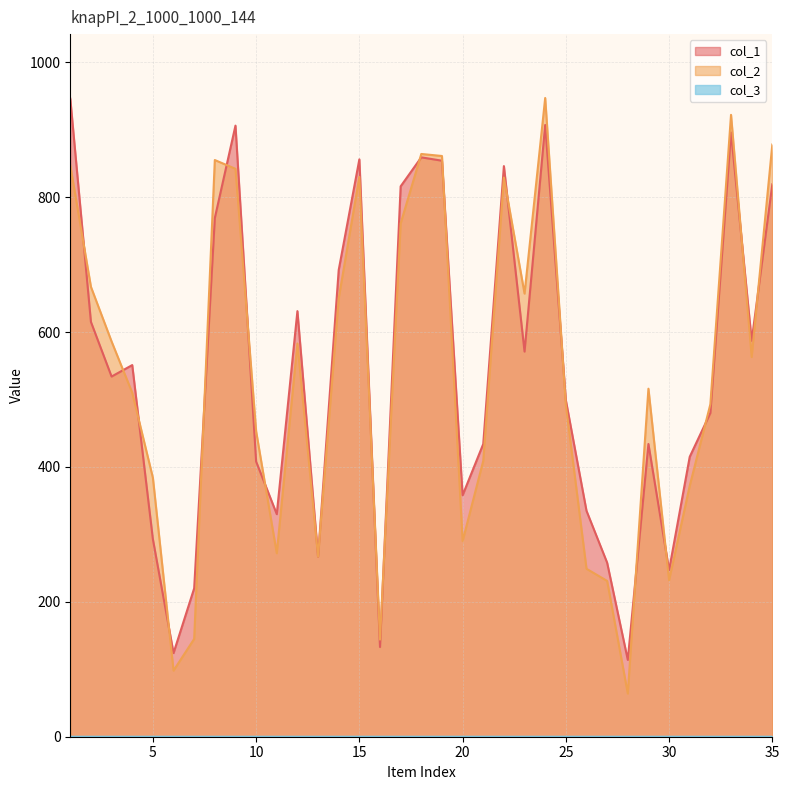

In col_1, how many points are higher than both neighbors (excluding endpoints)?

9